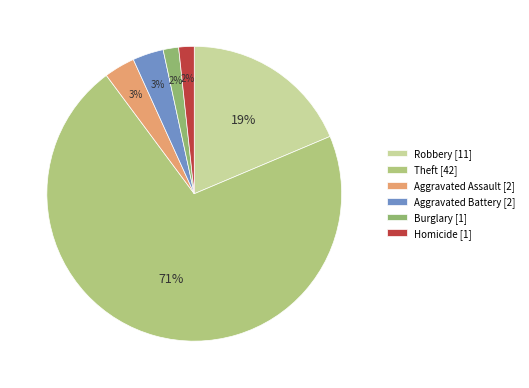

Does any single category account for the majority?

Yes